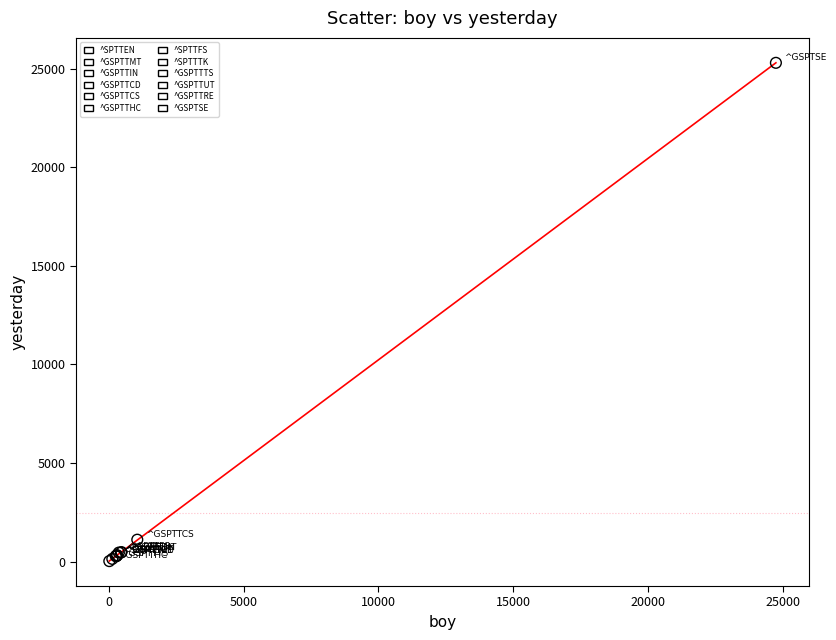

What are all the series names shown in the legend?

^SPTTEN, ^GSPTTMT, ^GSPTTIN, ^GSPTTCD, ^GSPTTCS, ^GSPTTHC, ^SPTTFS, ^SPTTTK, ^GSPTTTS, ^GSPTTUT, ^GSPTTRE, ^GSPTSE